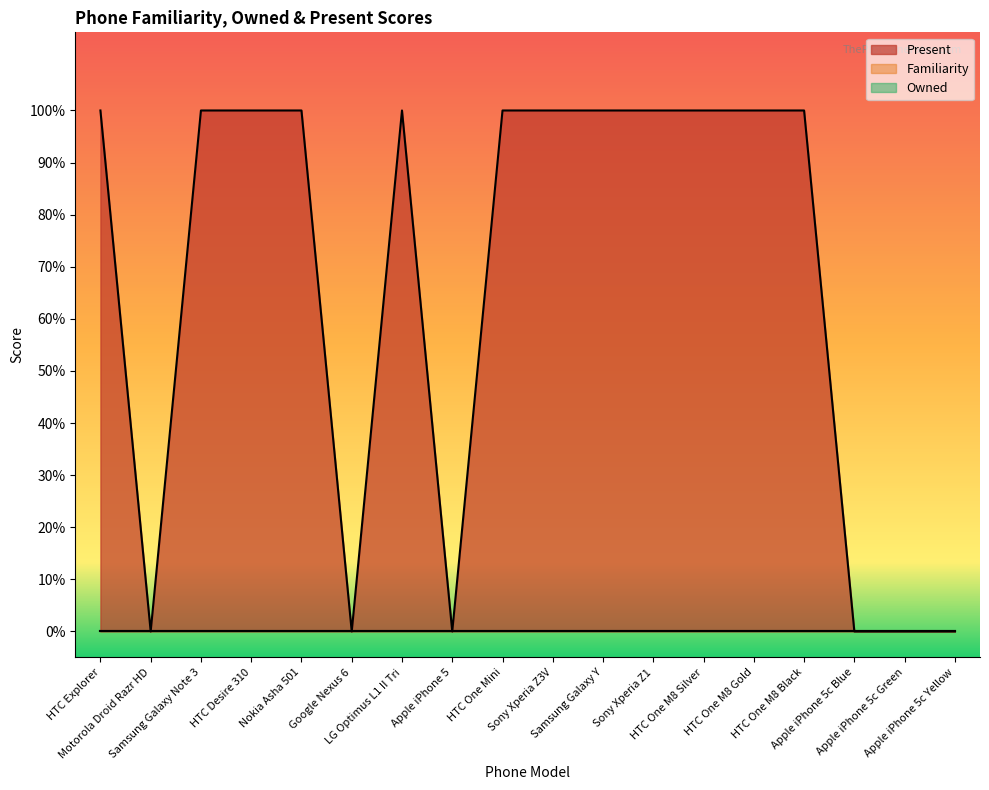

Reading right to left, what are all the values shown in this chart?

Present: 0	0	0	1	1	1	1	1	1	1	0	1	0	1	1	1	0	1
Familiarity: 0	0	0	0	0	0	0	0	0	0	0	0	0	0	0	0	0	0
Owned: 0	0	0	0	0	0	0	0	0	0	0	0	0	0	0	0	0	0